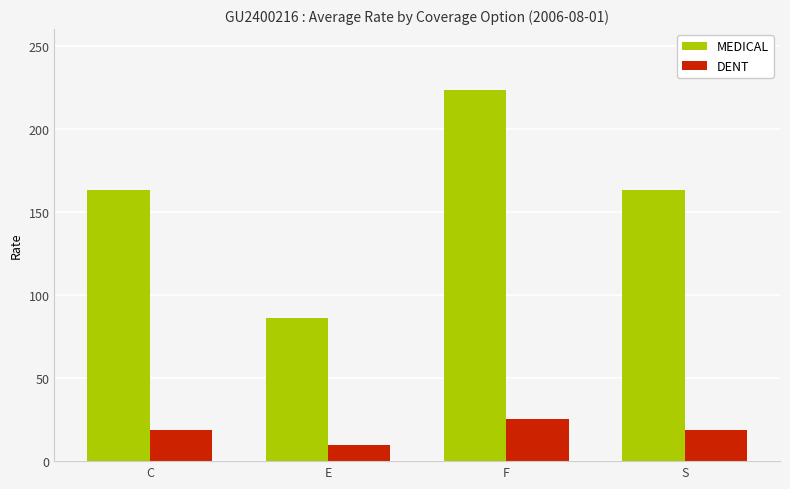

What value does the DENT series have at F?

25.5